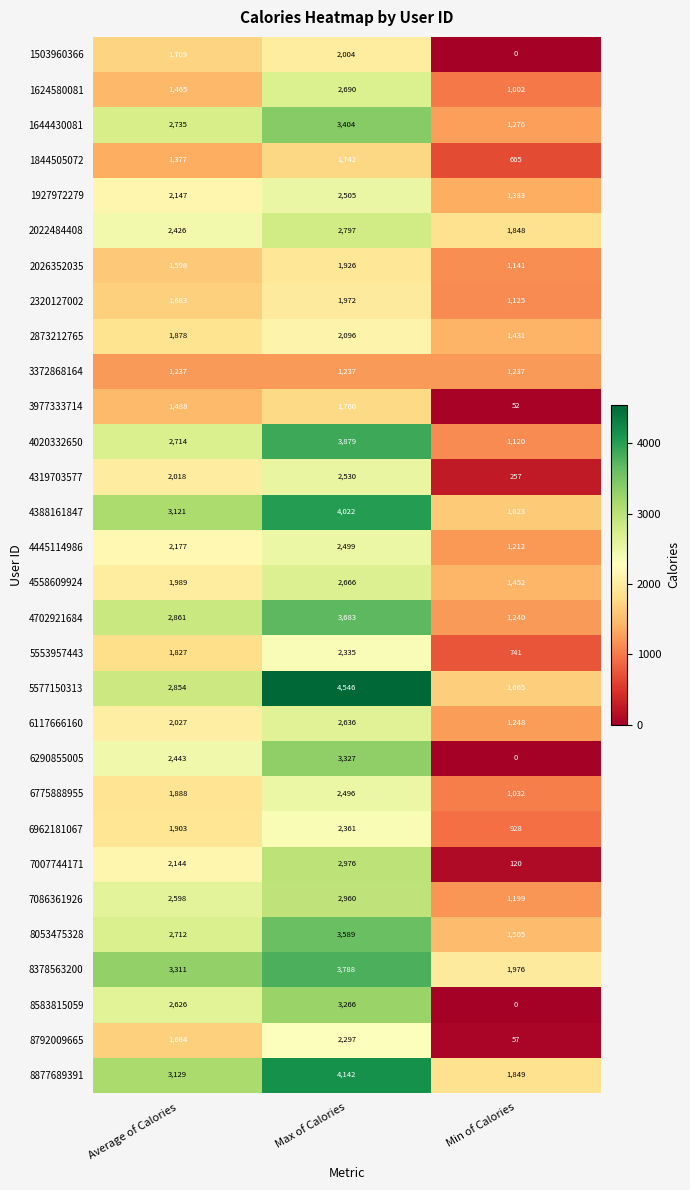

What is the total value across all series at Min of Calories?

30384